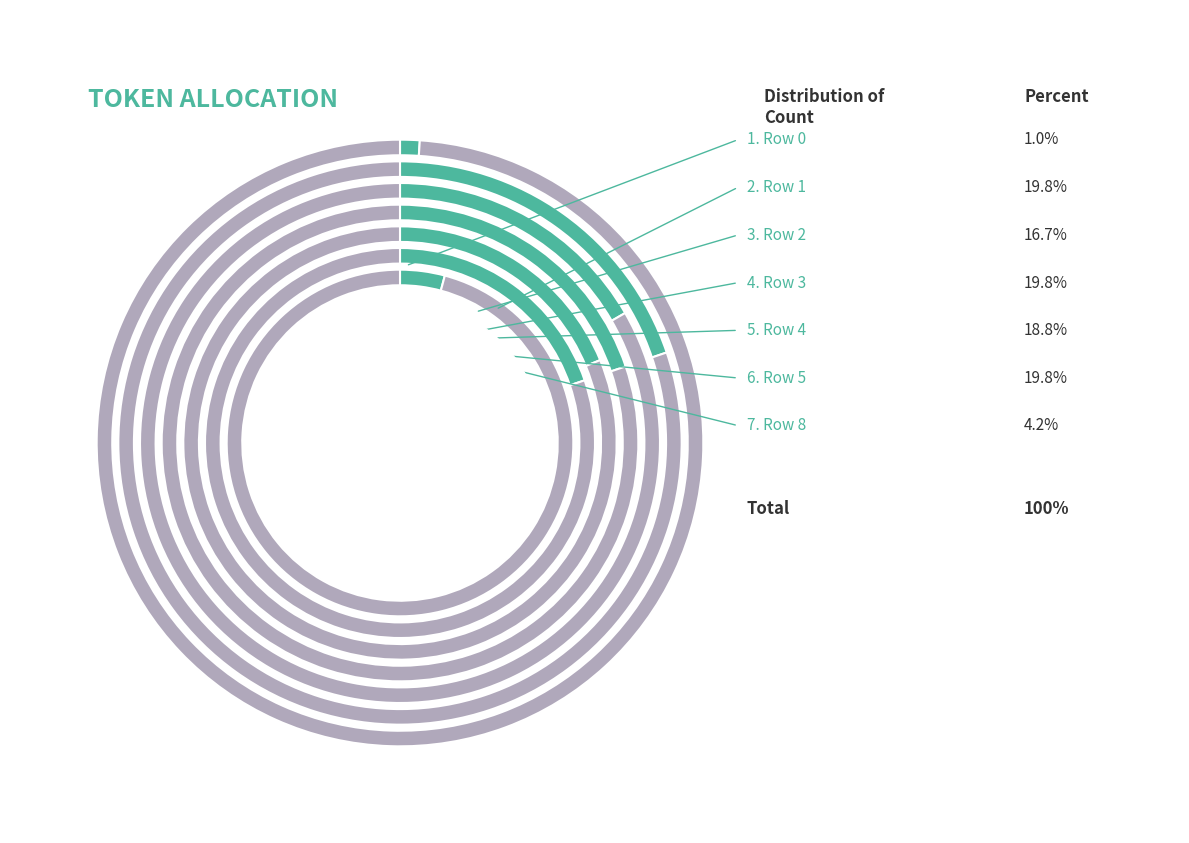

Count the number of slices in the pie.

7